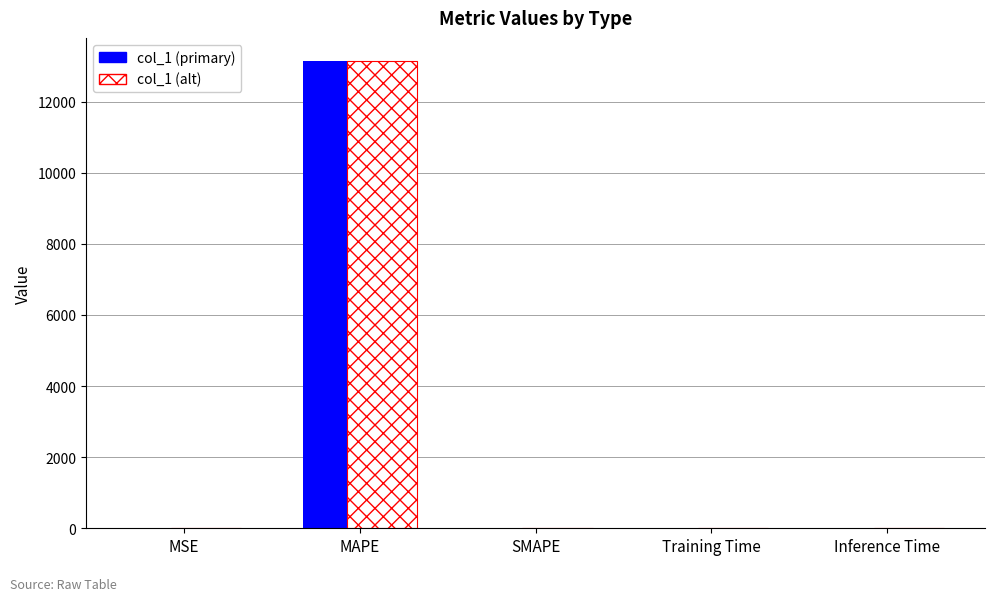

At which category is the sum across all series the highest?

MAPE